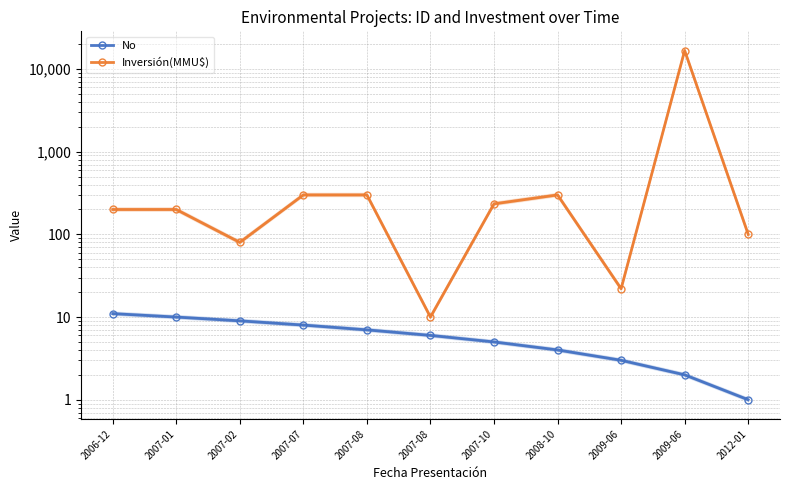

Reading left to right, transcribe all the data shown in this chart.

No: 2006-12=11	2007-01=10	2007-02=9	2007-07=8	2007-08=7	2007-08=6	2007-10=5	2008-10=4	2009-06=3	2009-06=2	2012-01=1
Inversión(MMU$): 2006-12=200	2007-01=200	2007-02=80	2007-07=300	2007-08=300	2007-08=10	2007-10=234	2008-10=300	2009-06=22	2009-06=16736	2012-01=100